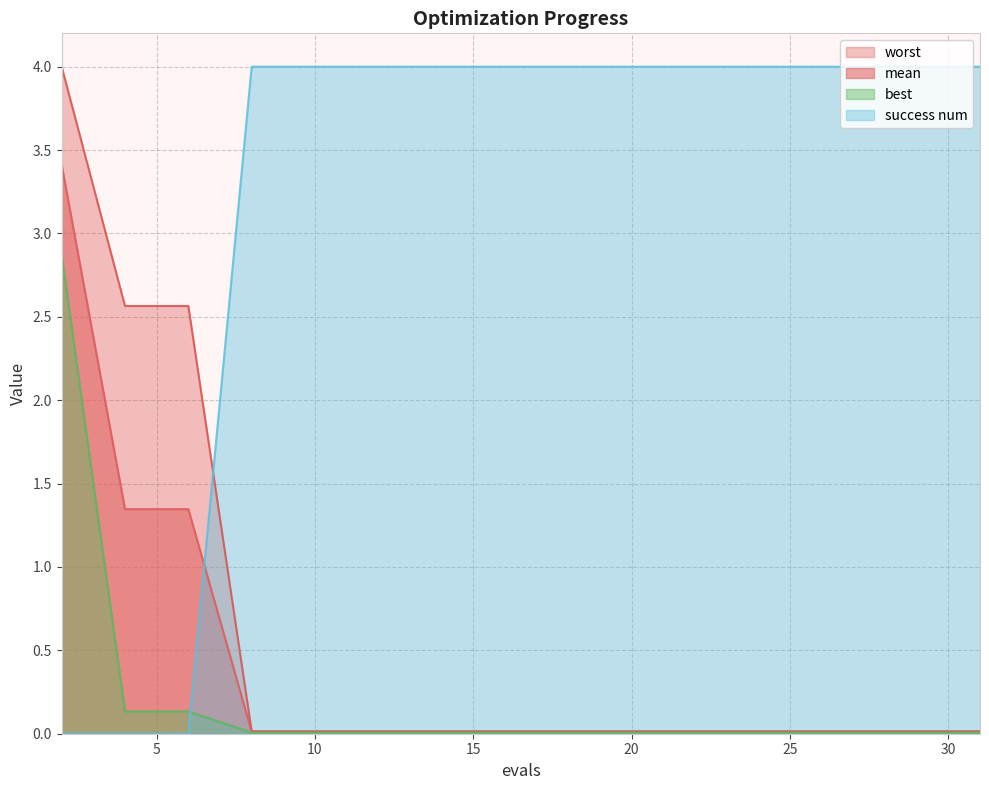

Where is mean nearest to the value 1?

4